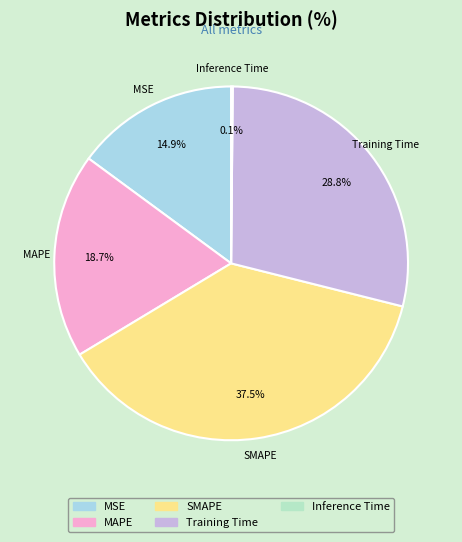

What is the ratio of the value at MSE to the value at MAPE?

0.8